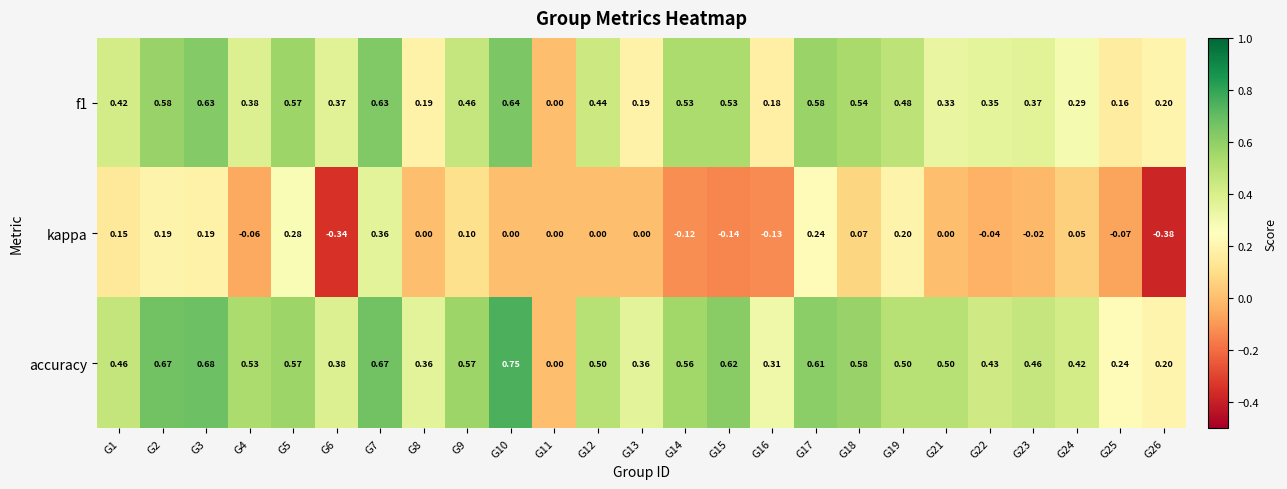

Which series has the largest range (max minus min)?

accuracy